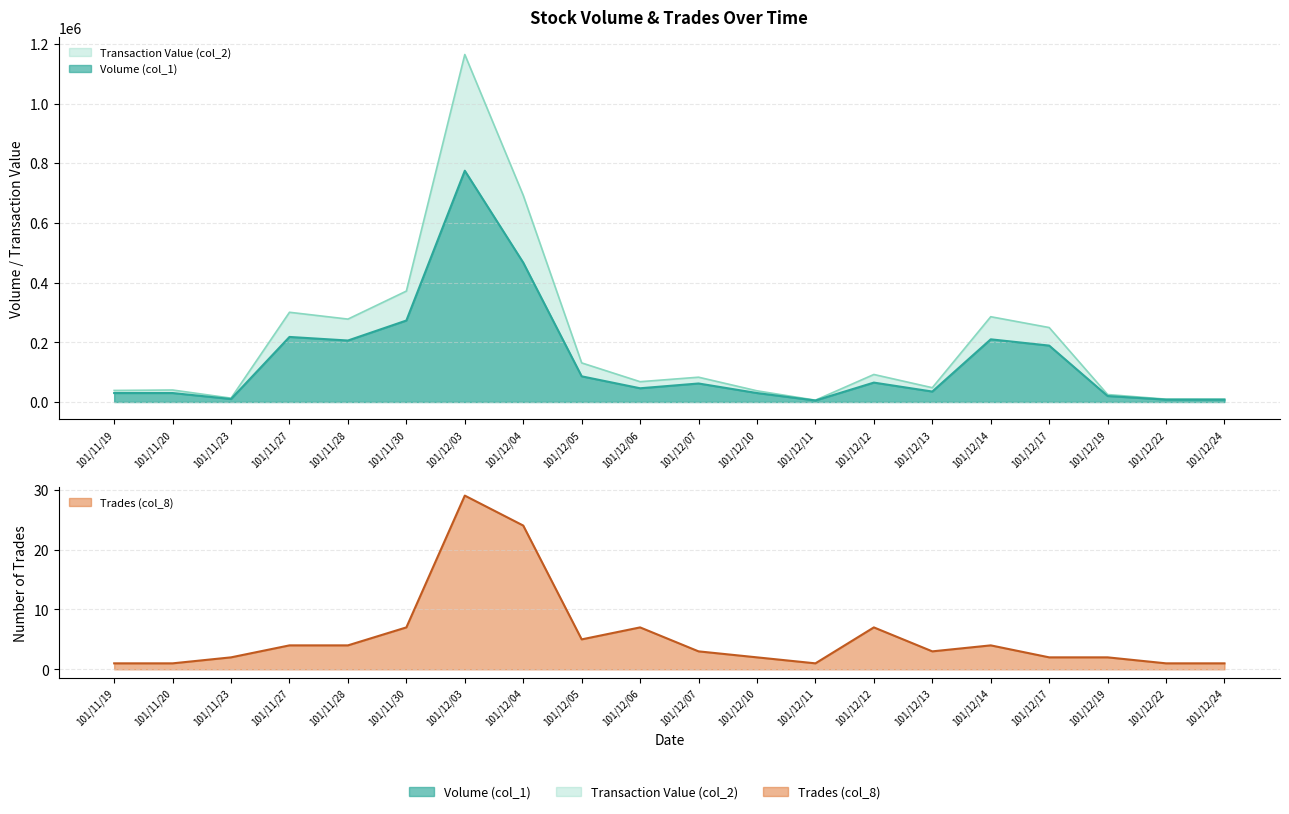

At which label is Volume (col_1) closest to 390000?

101/12/04